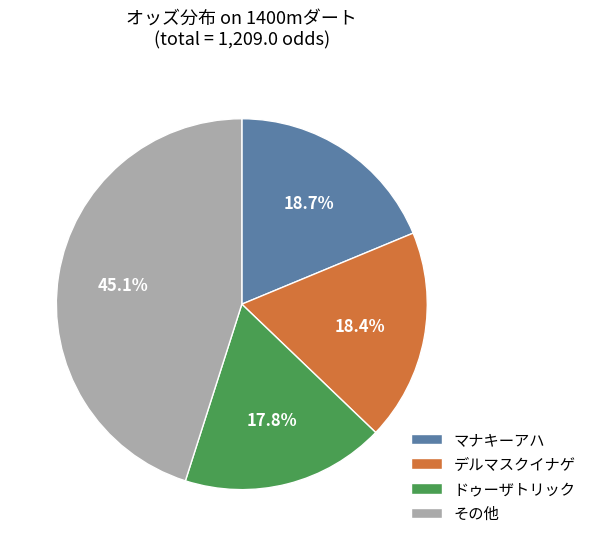

Does その他 represent more than half of the total?

No